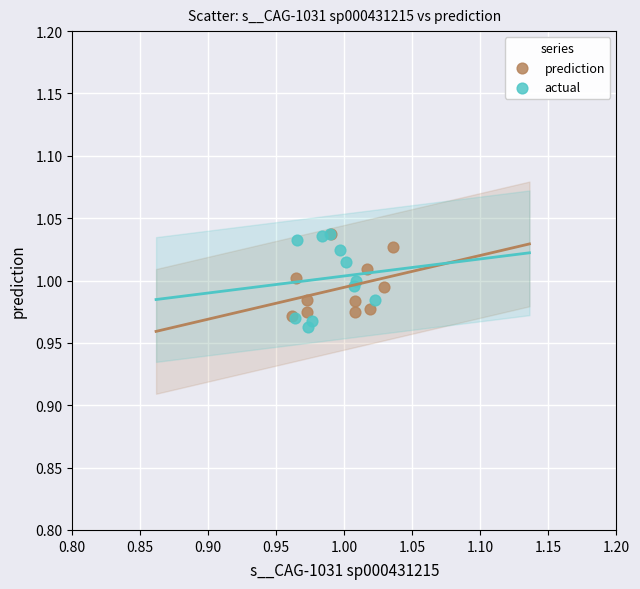

Which series has the largest Y range (max minus min)?

actual